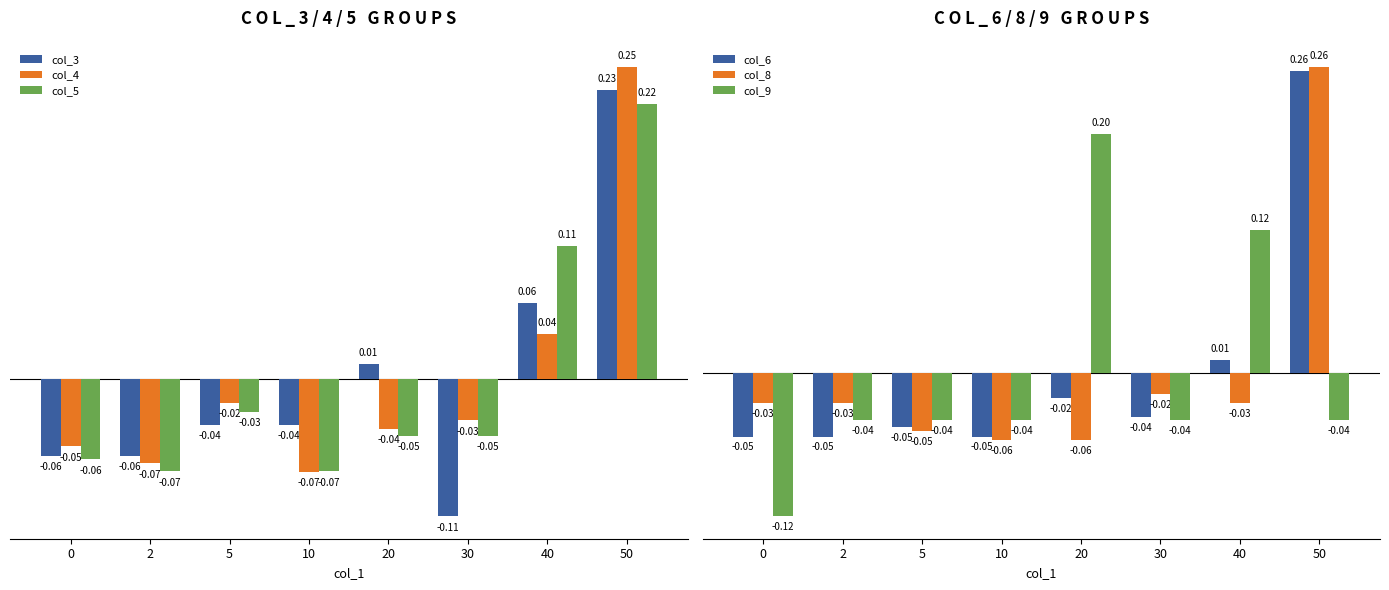

At 10, list the series in order from smallest to largest.

col_4, col_5, col_8, col_6, col_9, col_3